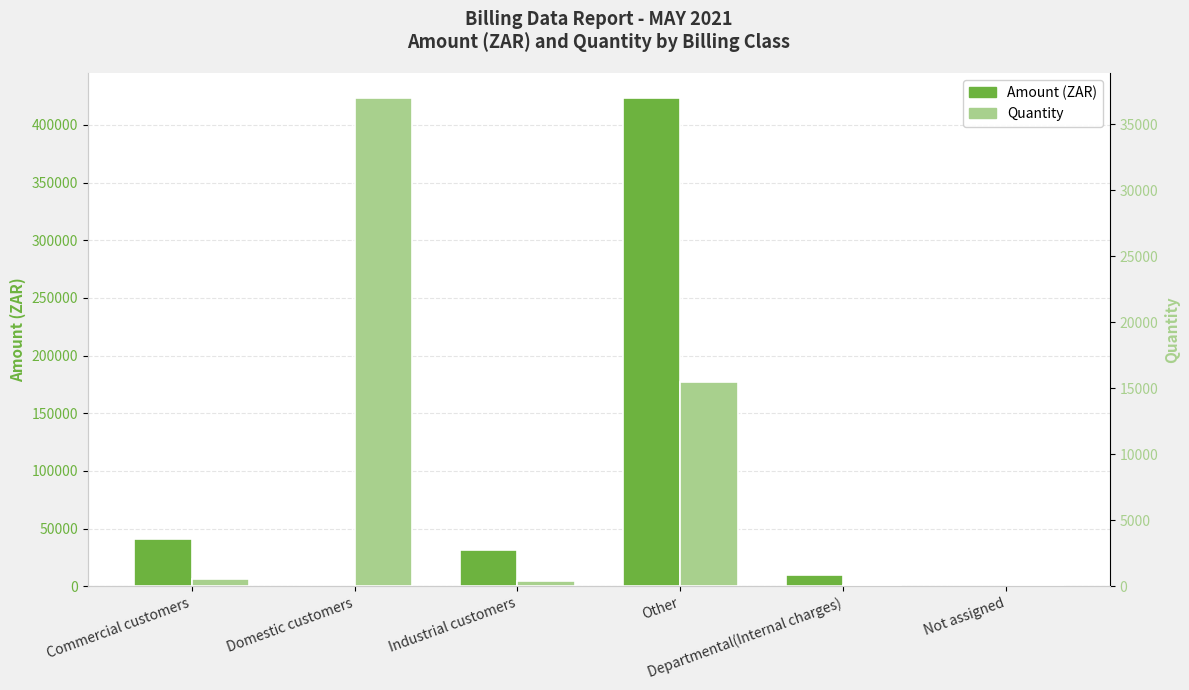

Which category has the highest value in the Quantity series?

Domestic customers